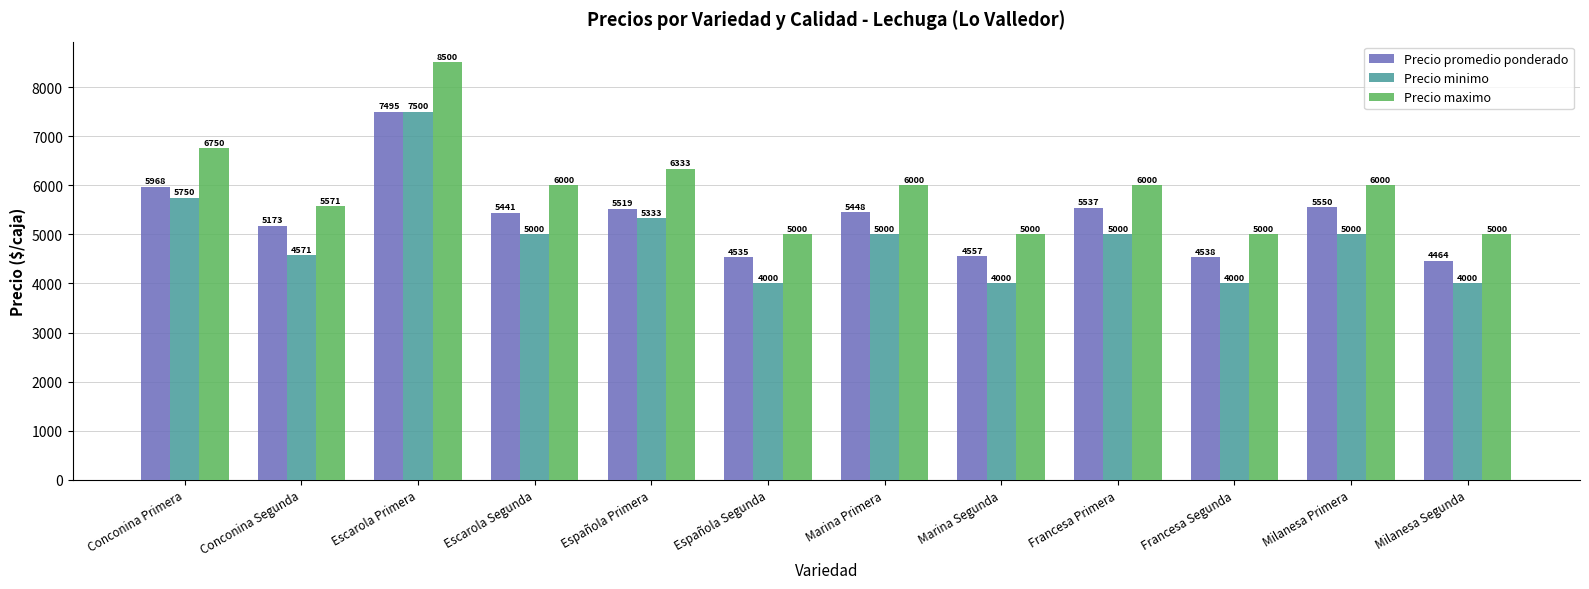

What is the sum of the Precio minimo values at Marina Primera and Milanesa Primera?

10000